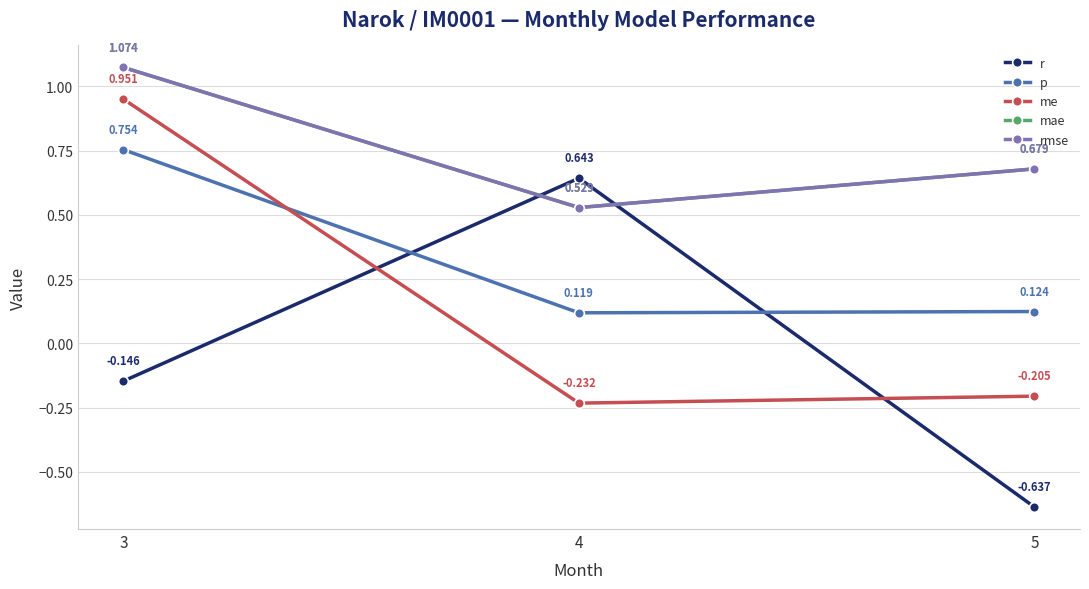

Does the chart have visible grid lines?

Yes